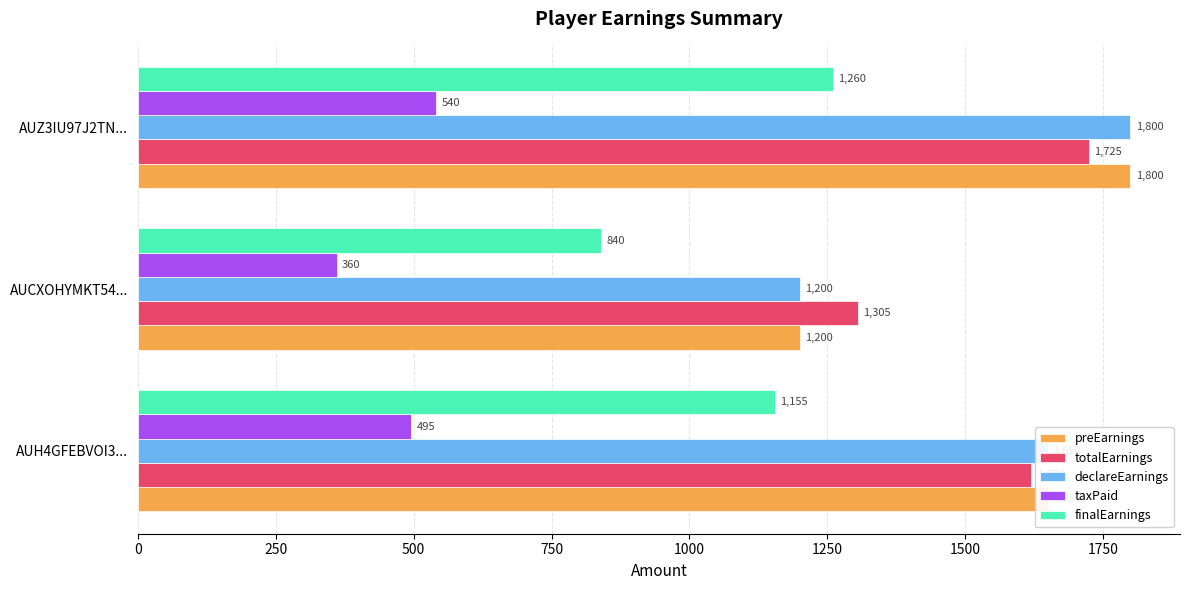

The taxPaid series shows 540 at AUZ3IU97J2TN.... True or false?

True